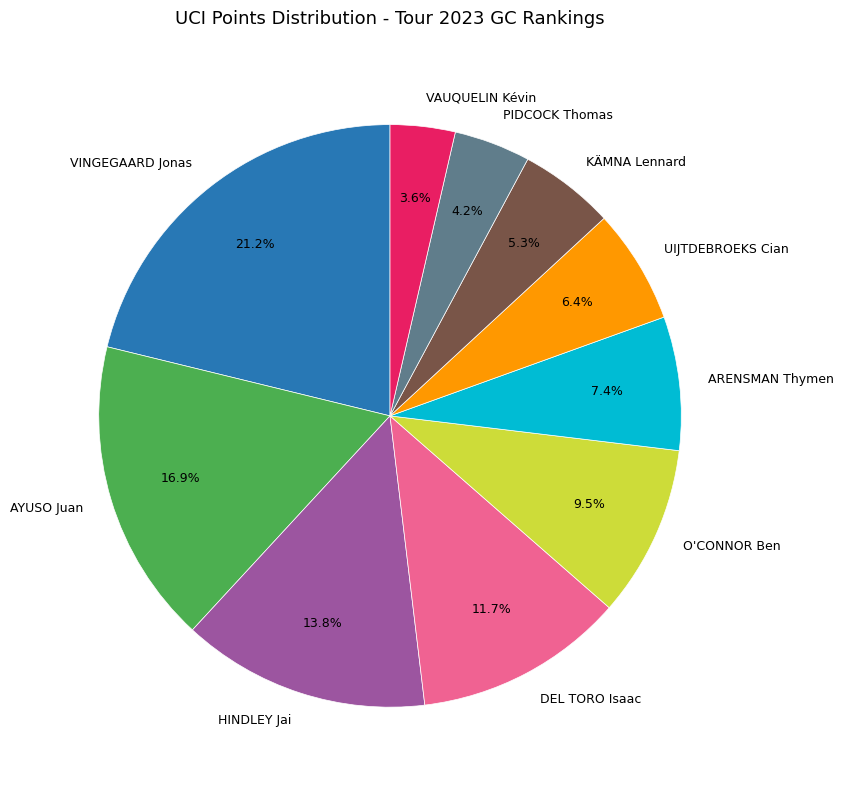

What is the smallest slice in the pie chart?

VAUQUELIN Kévin